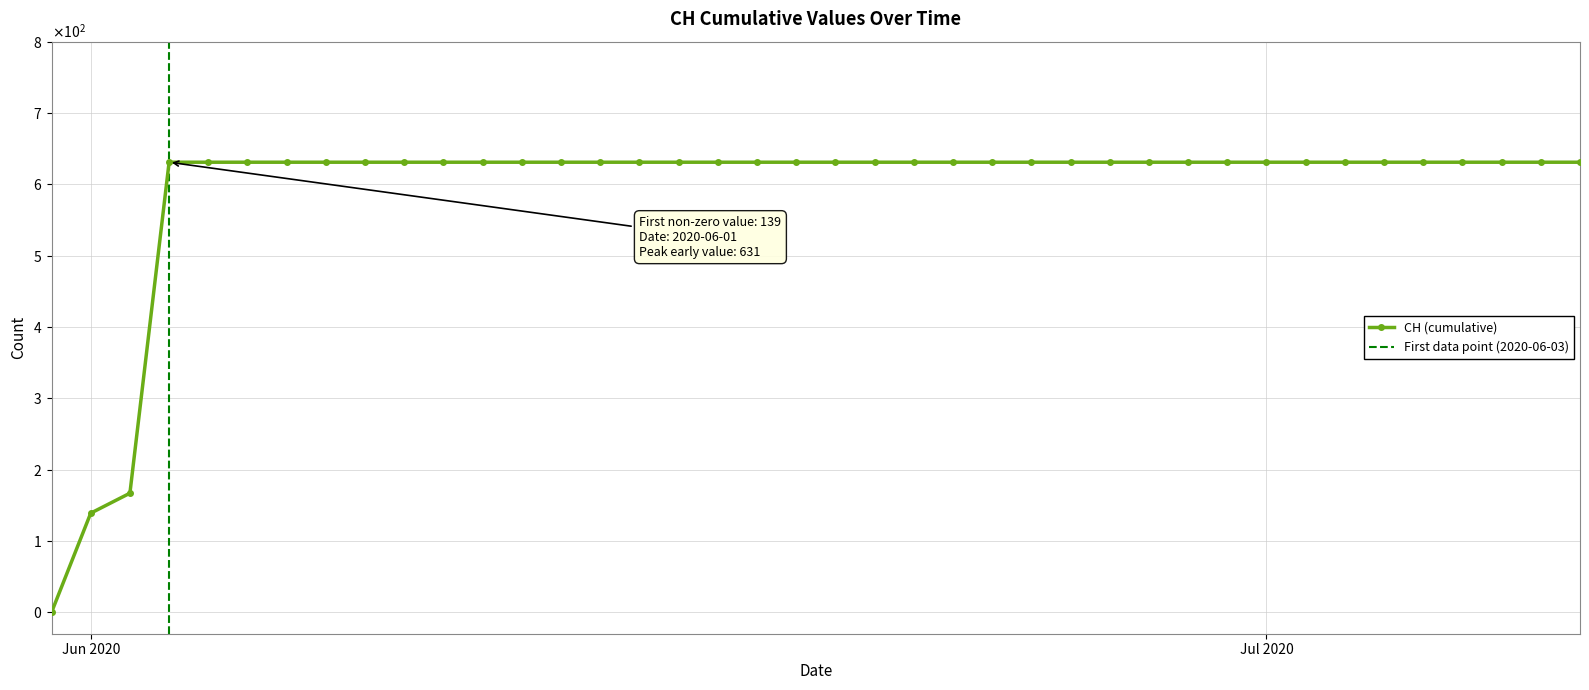

What is the sum of all values?

23653